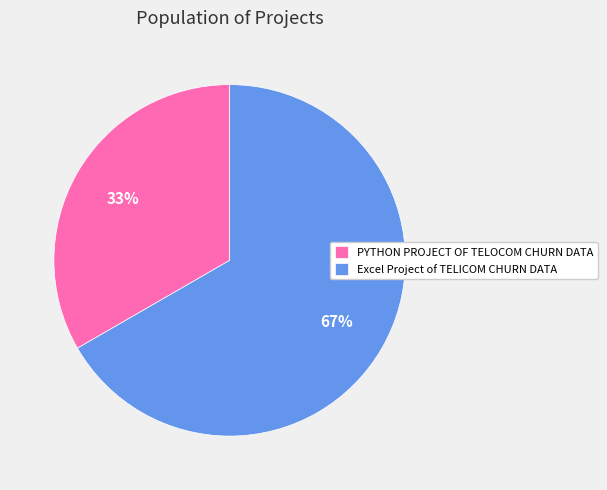

How many segments does this pie chart have?

2